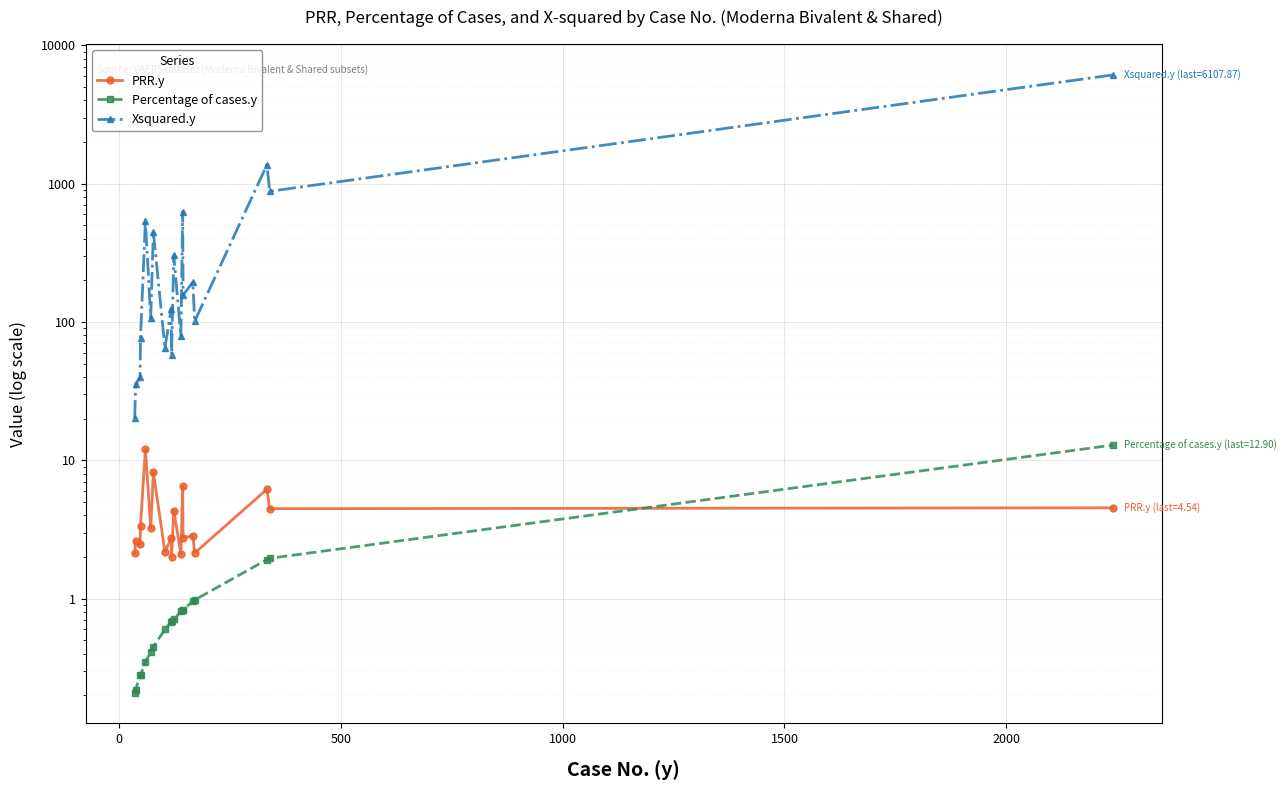

What is the average value of the Xsquared.y series?

596.7